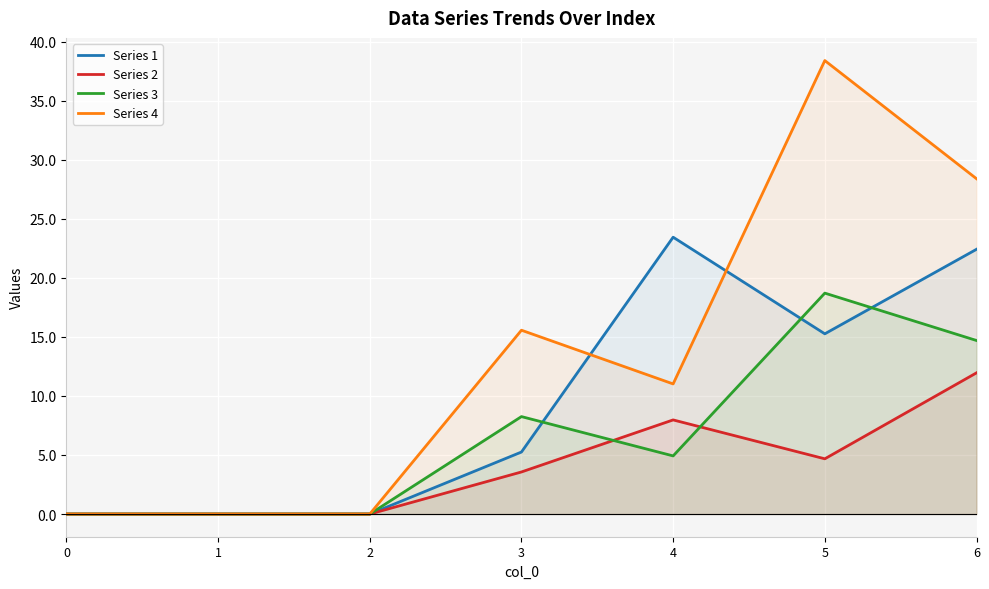

How many lines are shown in the chart?

4